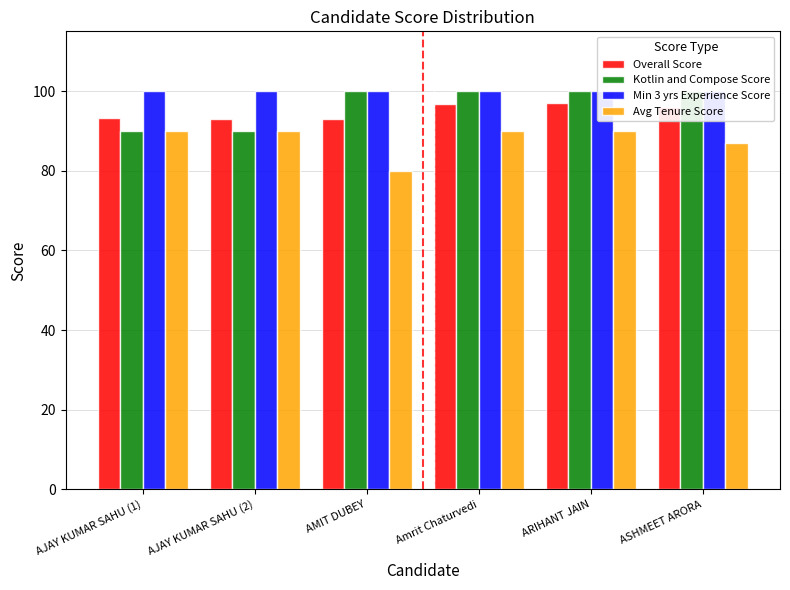

What is the label of the 2nd bar from the right?

ARIHANT JAIN